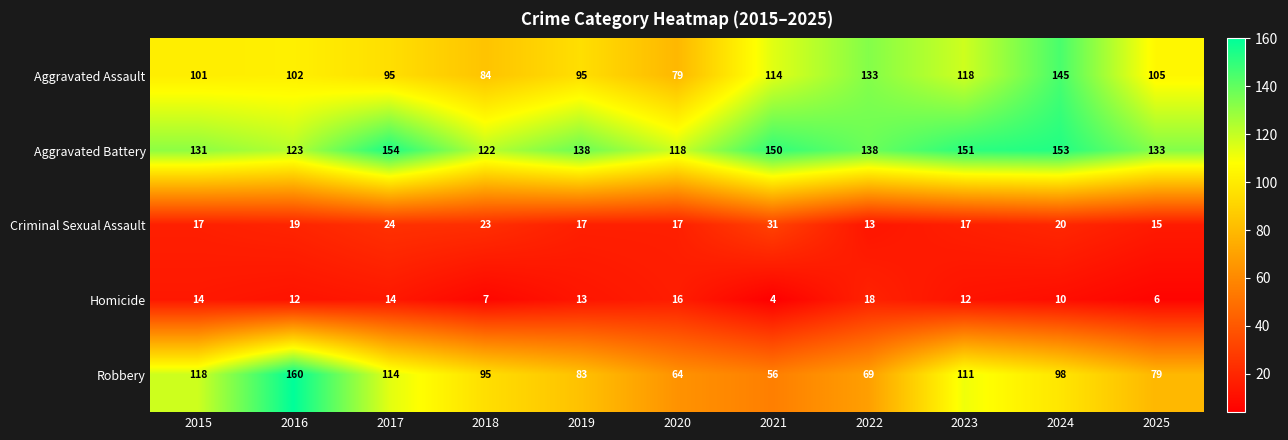

True or false: Aggravated Assault has a value of 52 at 2021.

False